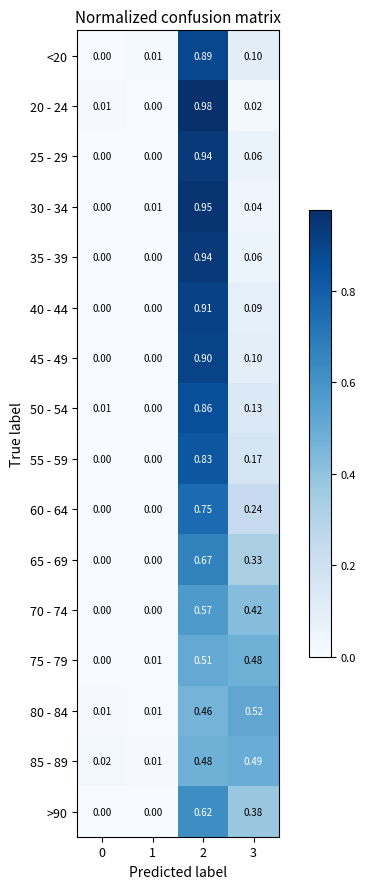

Between 1 and 3, which series saw the biggest shift?

80 - 84